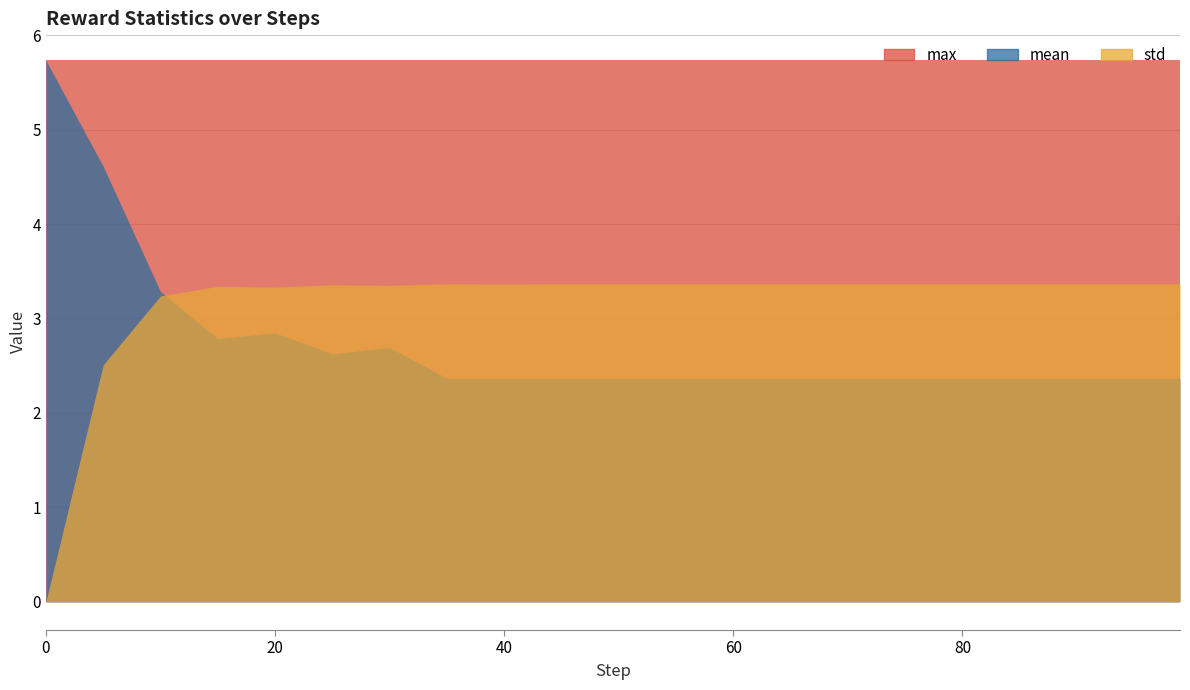

Which series has the widest spread of values?

mean